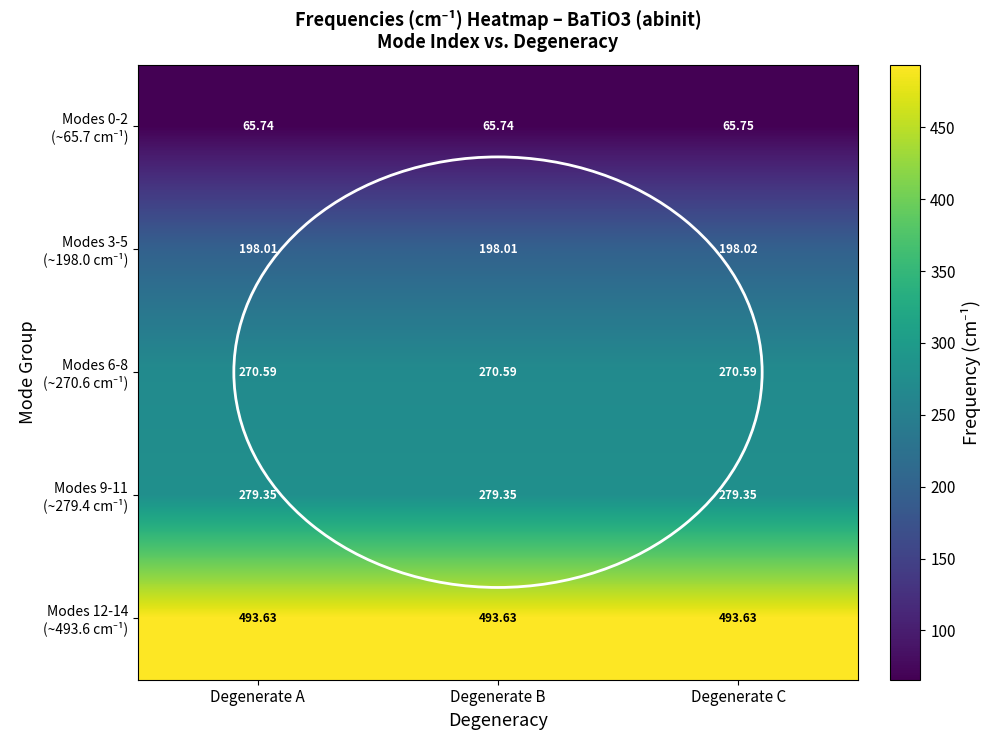

At which category is the sum across all series the highest?

Degenerate C